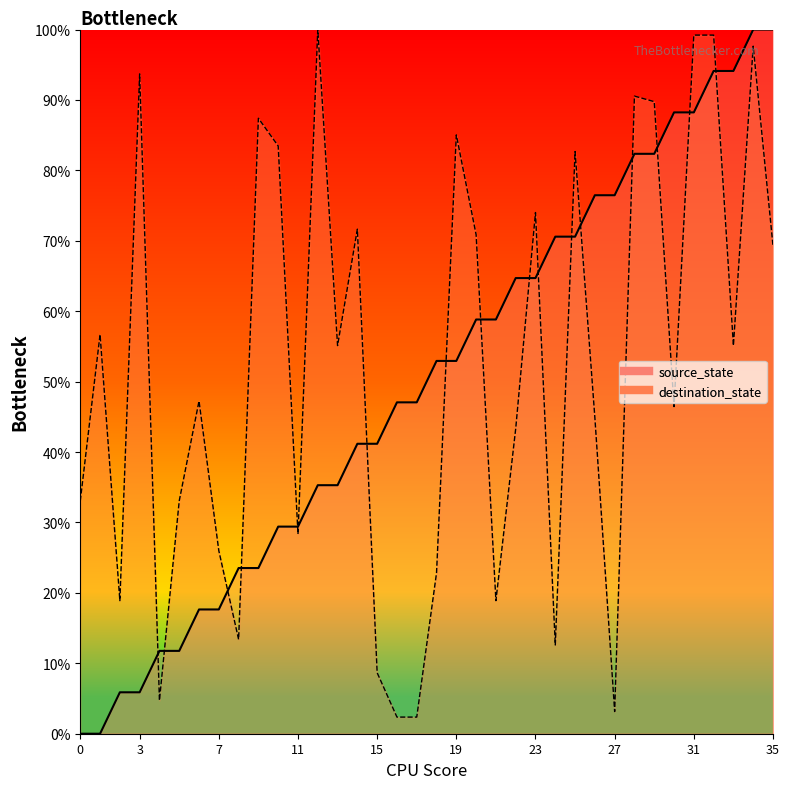

How many times do destination_state and source_state cross each other?

17